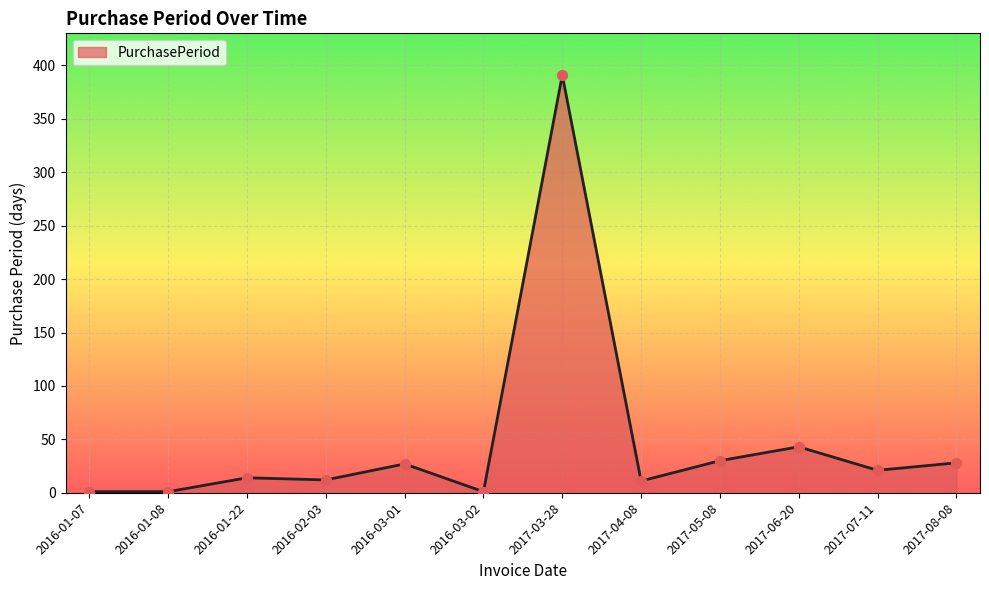

What is the change in value from 2017-06-20 to 2017-08-08?

-15